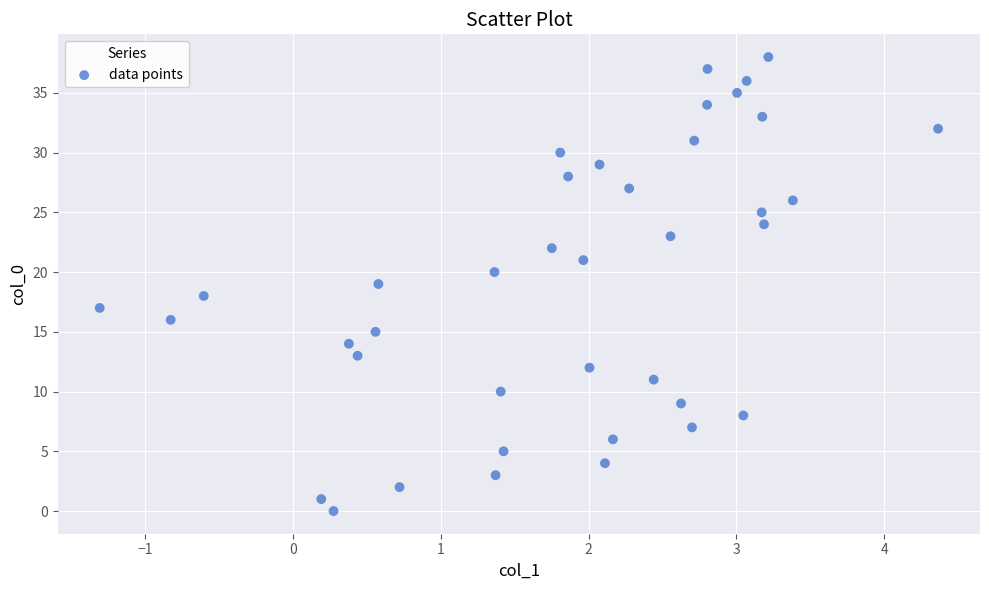

What is the range of Y values (max minus min)?

38